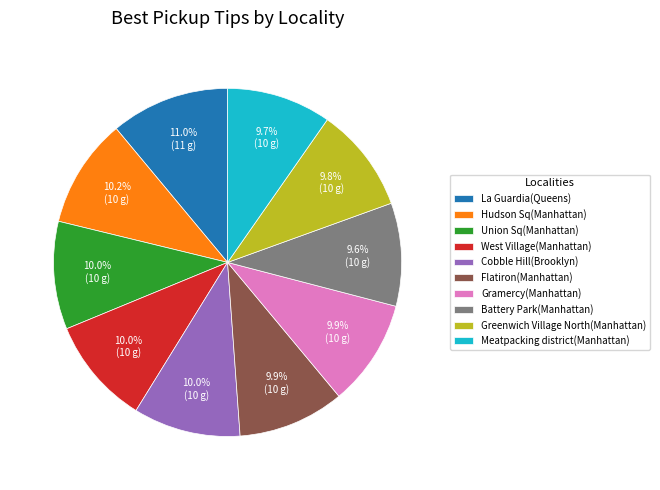

To the nearest percent, what percentage of the pie is La Guardia(Queens)?

11%